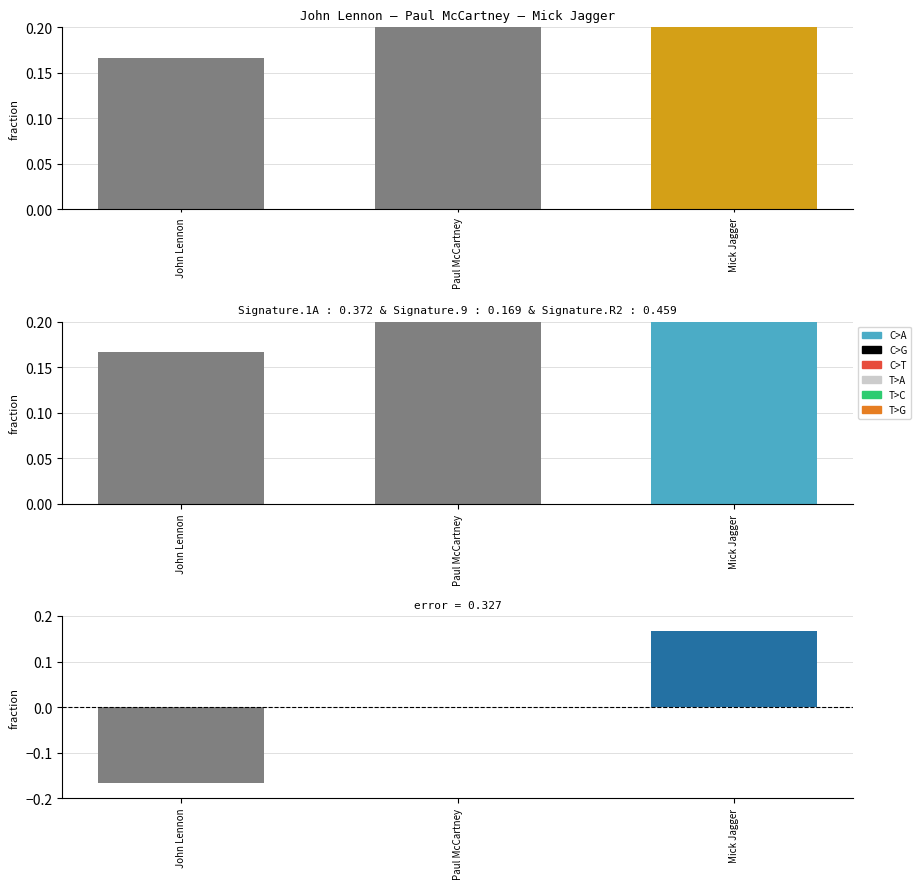

How many data points are less than 0?

1